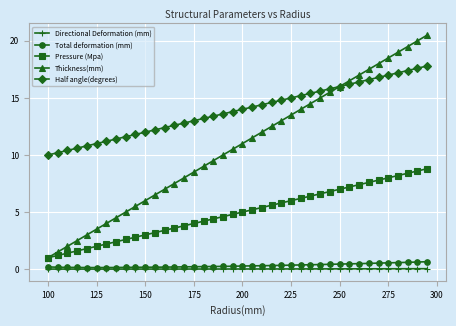

What is the minimum value for Thickness(mm)?

1.0